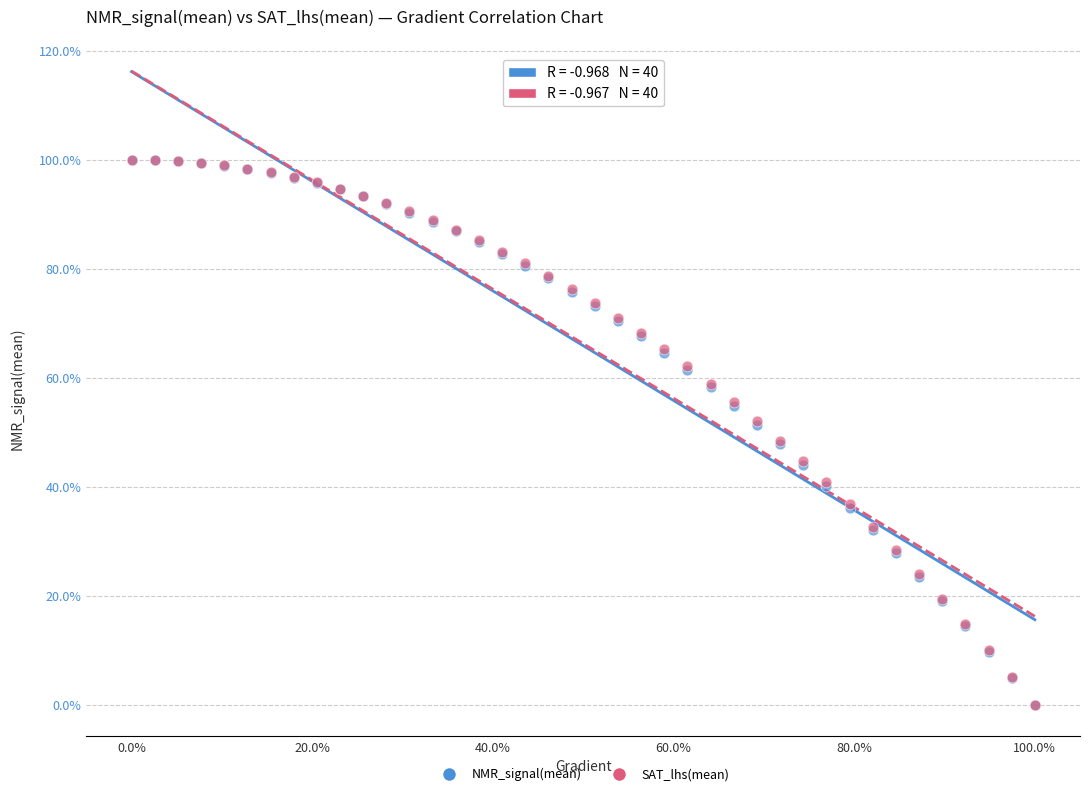

What are all the series names shown in the legend?

NMR_signal(mean), SAT_lhs(mean)